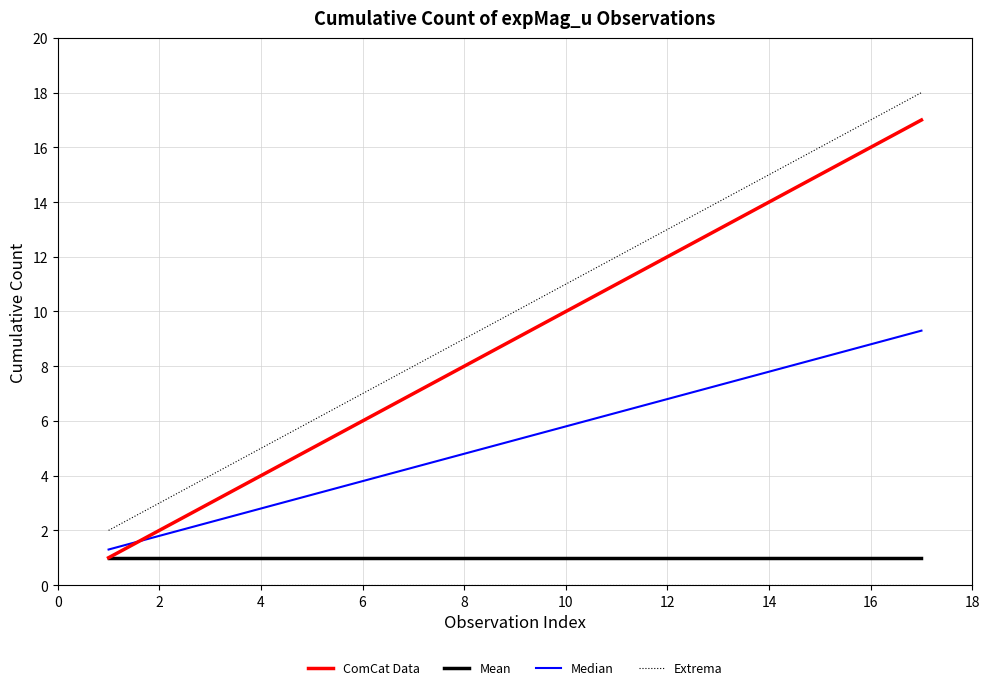

What is the lowest value of the ComCat Data series?

1.0